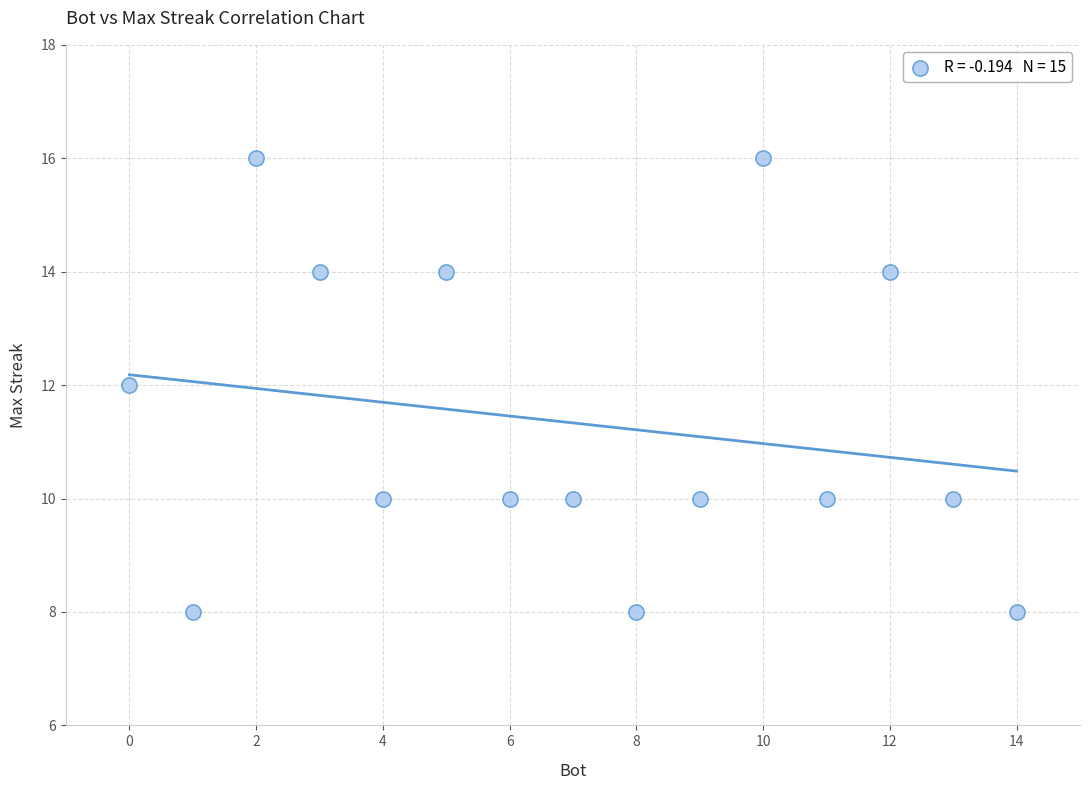

What is the range of Y values (max minus min)?

8